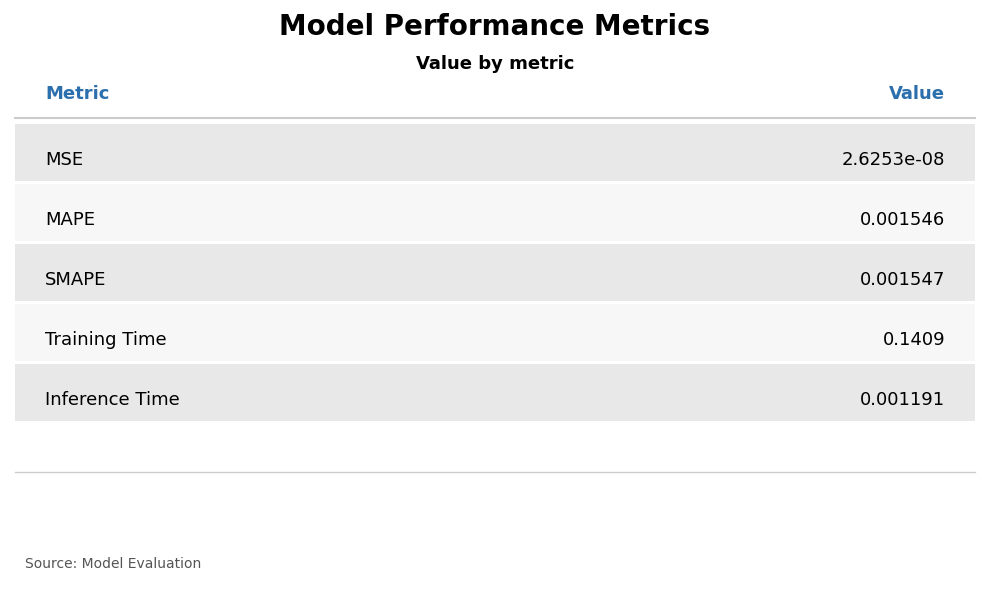

At which category does the chart reach its peak across all series?

Training Time